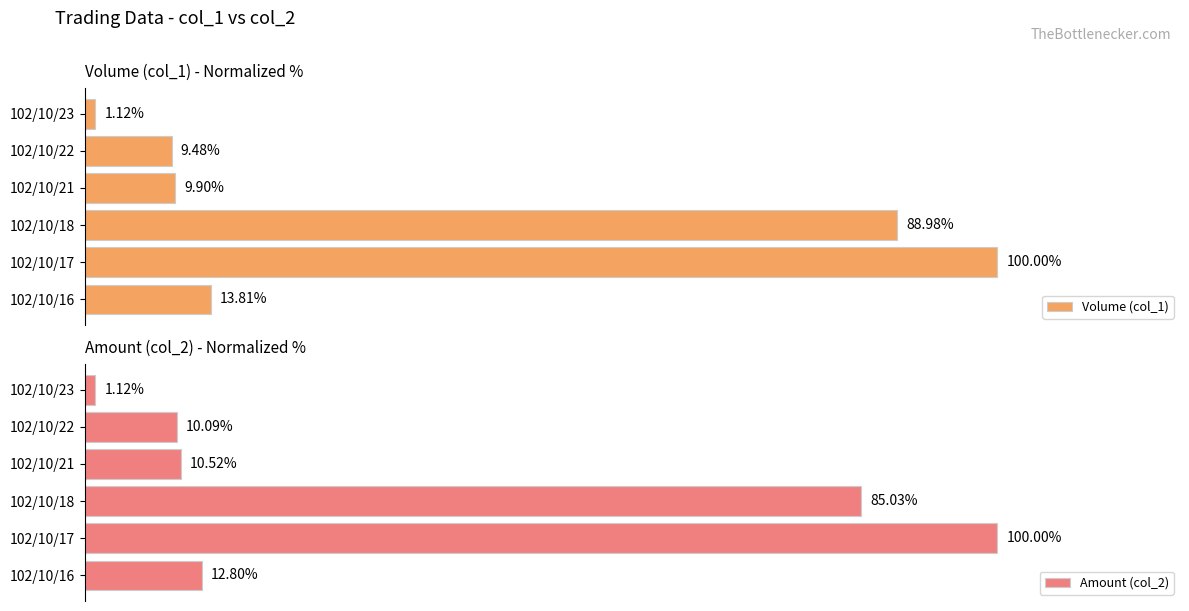

What are all the series names shown in the legend?

Volume (col_1), Amount (col_2)